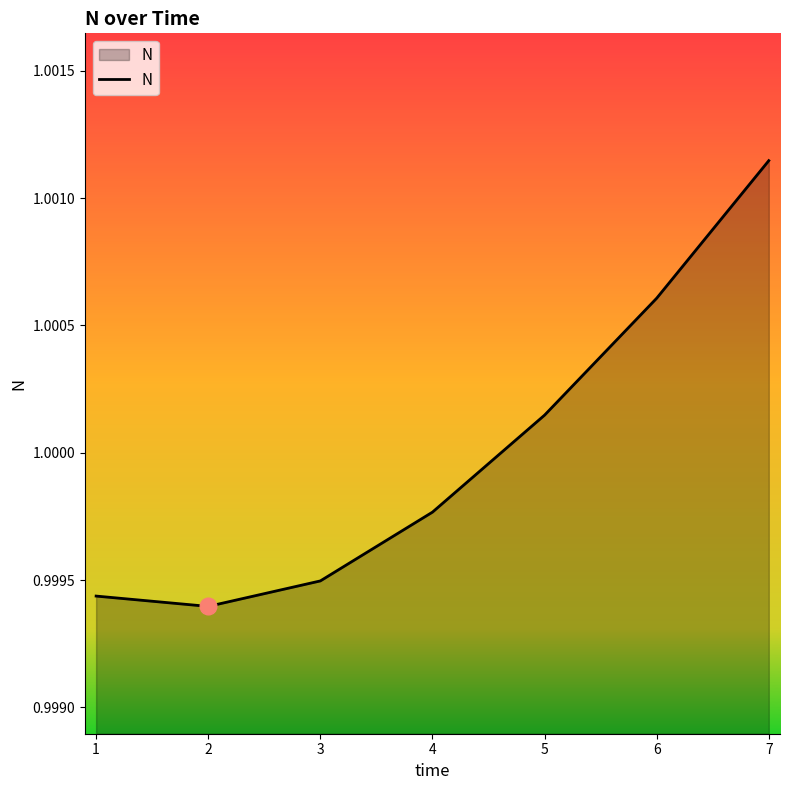

How many interior local valleys (lower than both neighbors) does the data have?

1